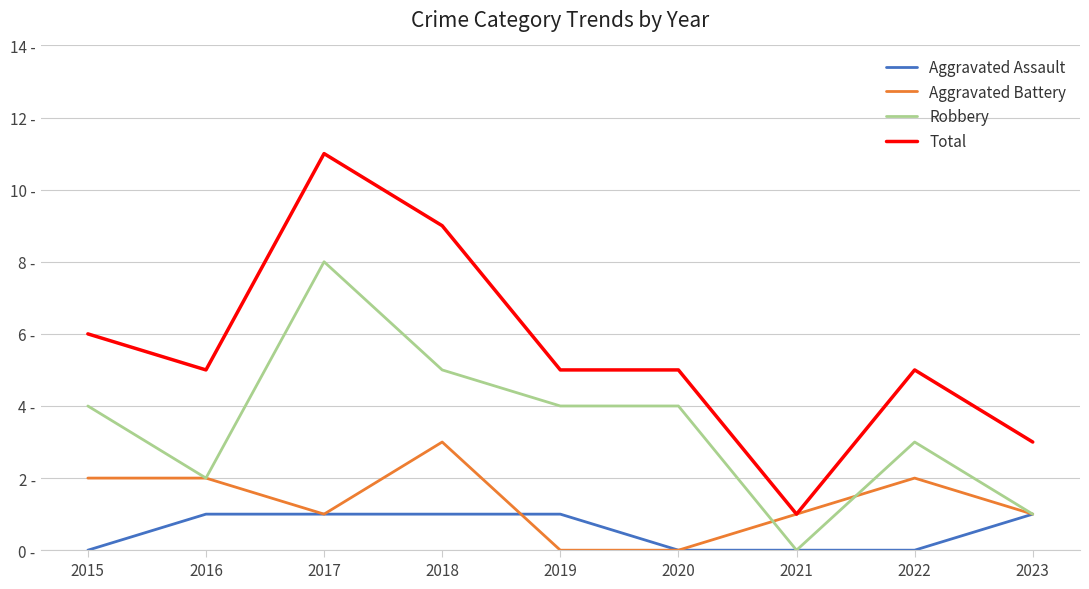

What is the difference between the Total values at 2021 and 2017?

10